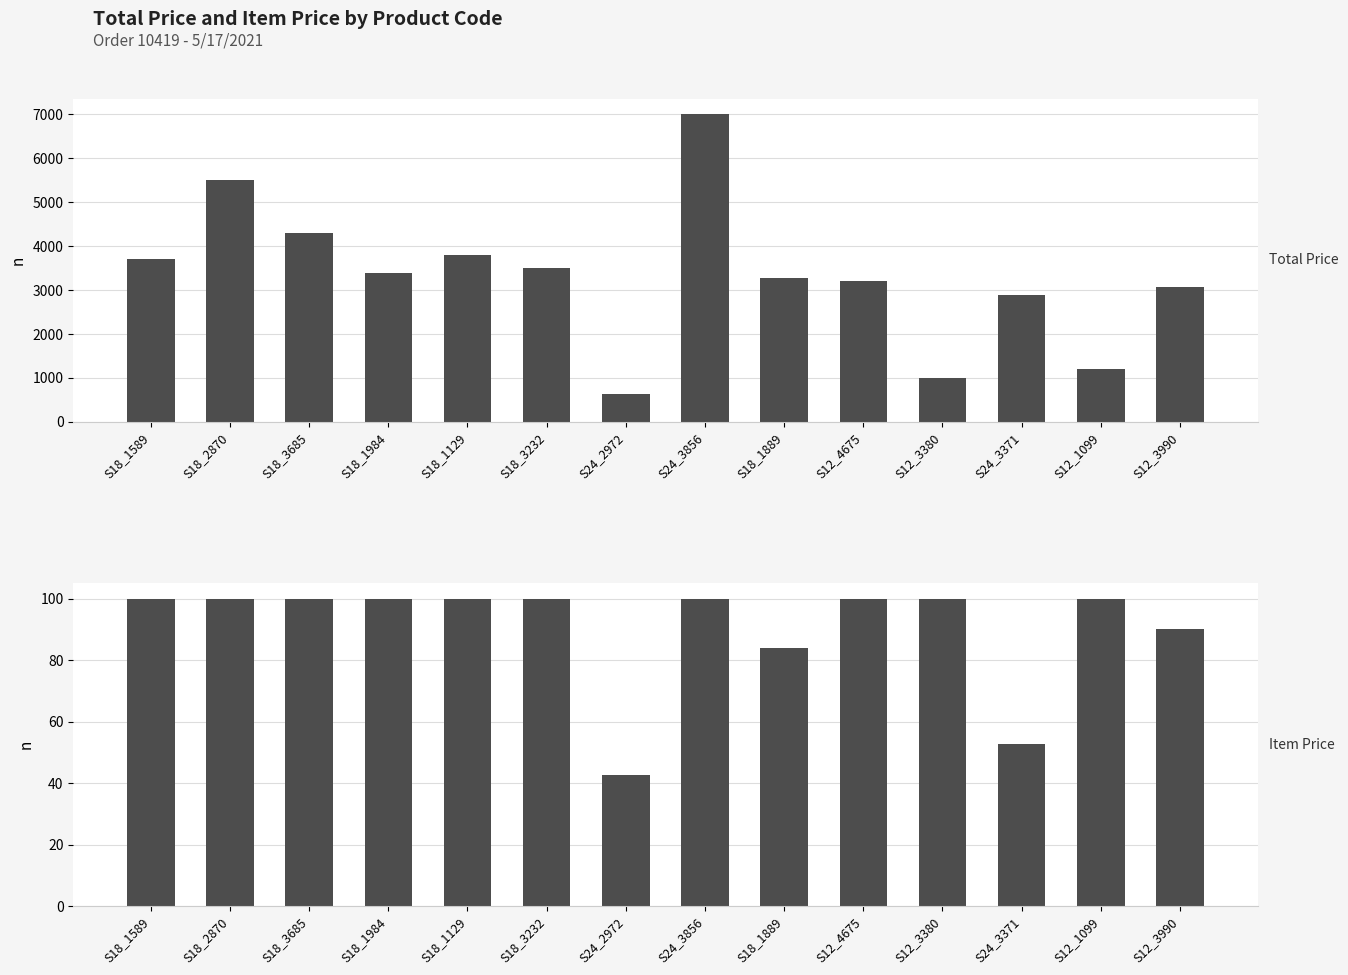

What is the label of the 14th bar from the left?

S12_3990